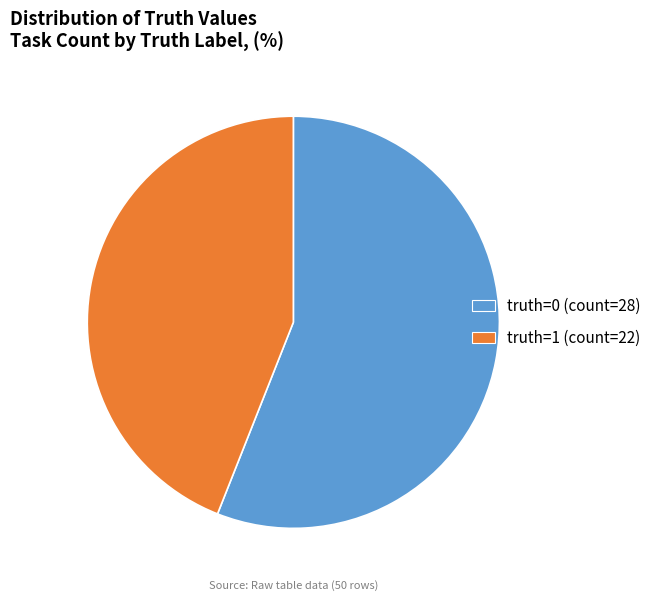

What is the ratio of the value at truth=0 to the value at truth=1?

1.3